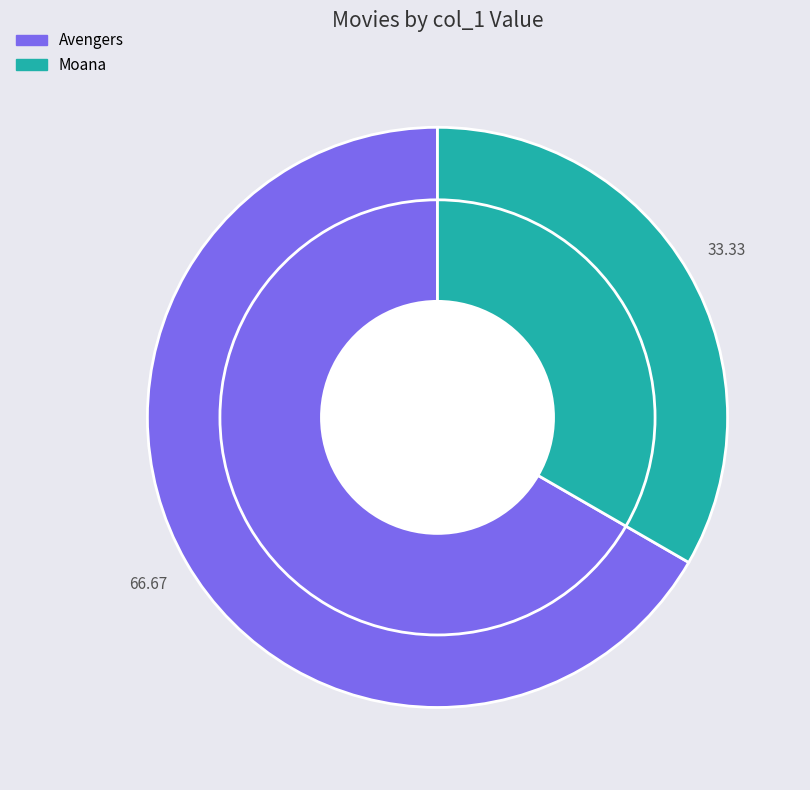

Which slice is the largest?

Avengers